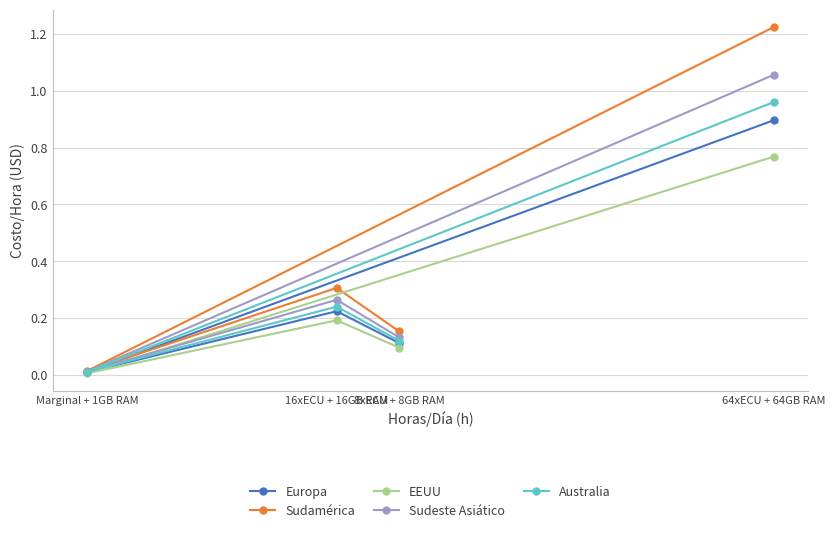

Reading right to left, list all the values displayed in this chart.

Europa: 64xECU + 64GB RAM=0.9	Marginal + 1GB RAM=0.0	16xECU + 16GB RAM=0.2	8xECU + 8GB RAM=0.1
Sudamérica: 64xECU + 64GB RAM=1.2	Marginal + 1GB RAM=0.0	16xECU + 16GB RAM=0.3	8xECU + 8GB RAM=0.2
EEUU: 64xECU + 64GB RAM=0.8	Marginal + 1GB RAM=0.0	16xECU + 16GB RAM=0.2	8xECU + 8GB RAM=0.1
Sudeste Asiático: 64xECU + 64GB RAM=1.1	Marginal + 1GB RAM=0.0	16xECU + 16GB RAM=0.3	8xECU + 8GB RAM=0.1
Australia: 64xECU + 64GB RAM=1.0	Marginal + 1GB RAM=0.0	16xECU + 16GB RAM=0.2	8xECU + 8GB RAM=0.1